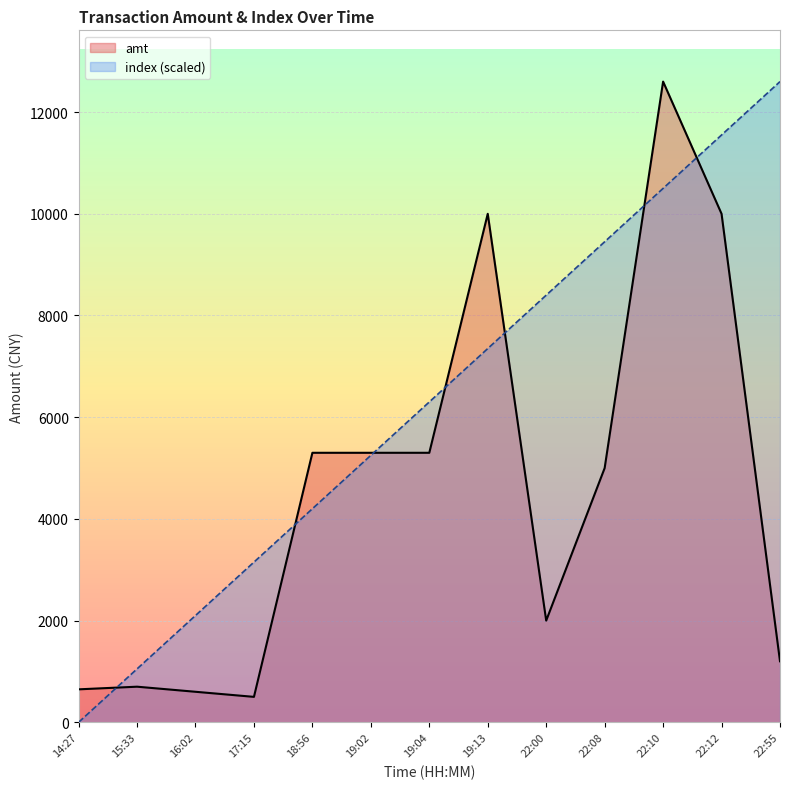

How many values in the index series are below 6300?

6